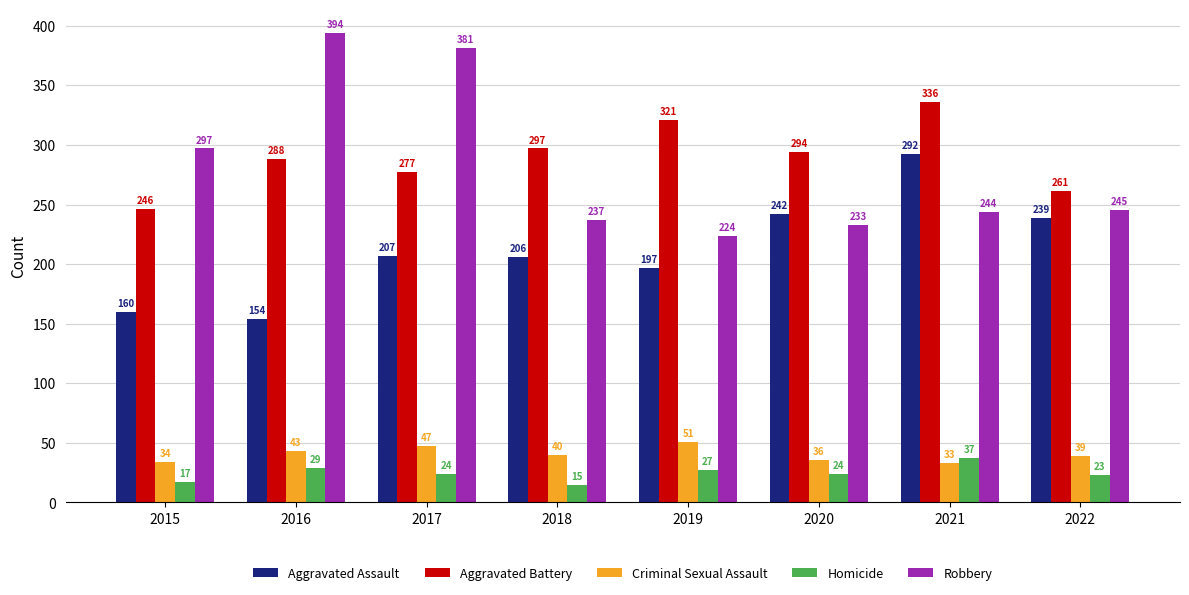

Count the Criminal Sexual Assault values in the range 36 to 47.

5